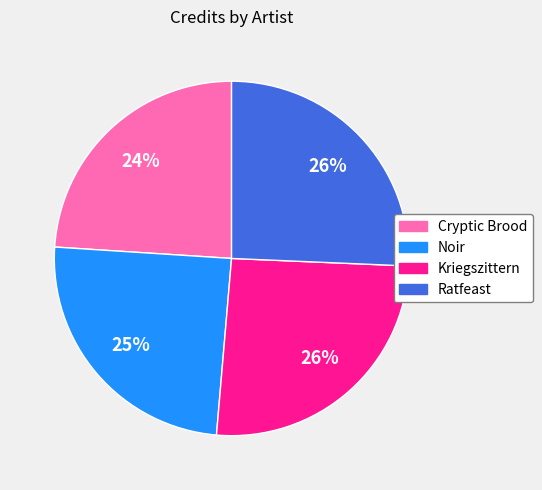

How many slices are in this pie chart?

4